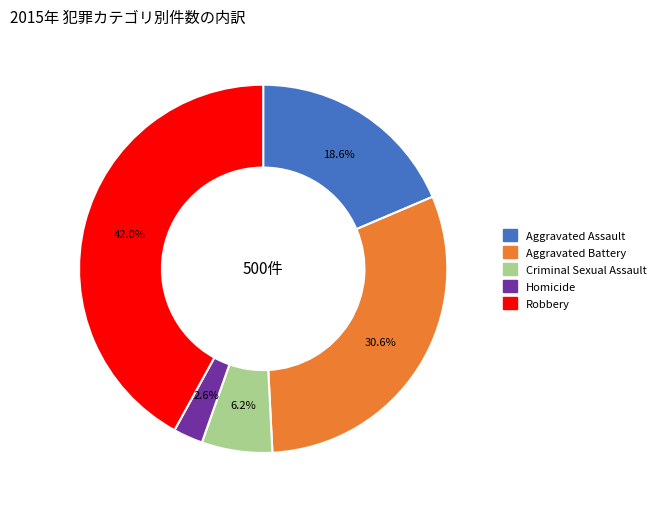

How many slices are in this pie chart?

5